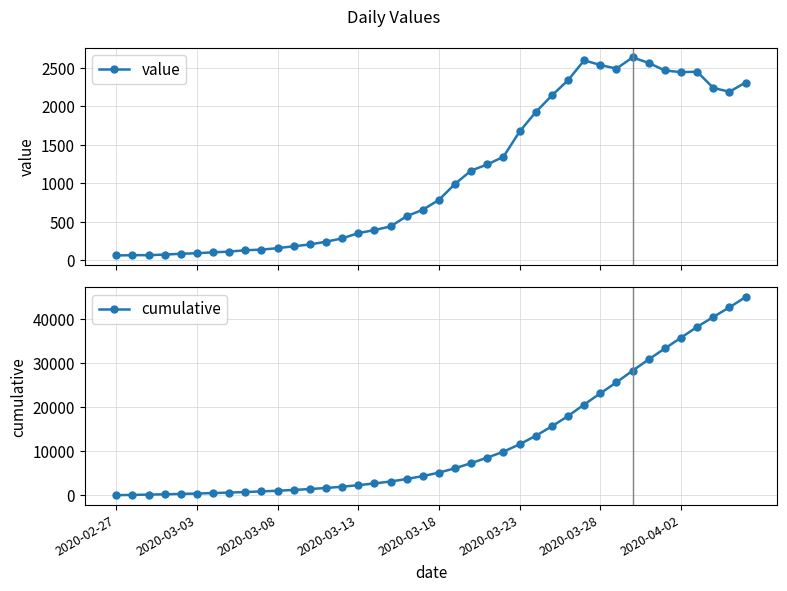

What is the minimum value for value?

61